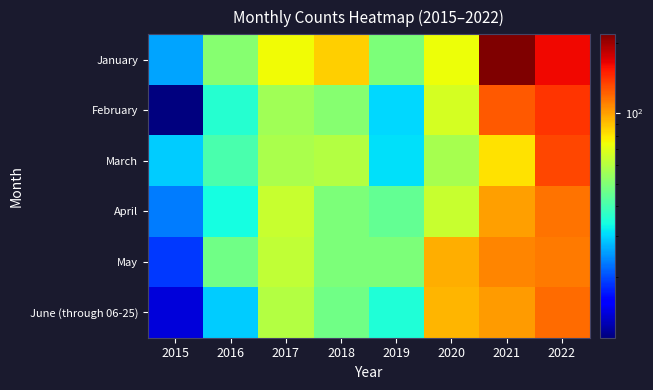

Reading left to right, extract all data points from this chart.

January: 2015=26	2016=51	2017=75	2018=86	2019=49	2020=74	2021=217	2022=161
February: 2015=11	2016=36	2017=56	2018=51	2019=30	2020=67	2021=125	2022=141
March: 2015=29	2016=41	2017=58	2018=60	2019=31	2020=57	2021=81	2022=133
April: 2015=23	2016=34	2017=64	2018=49	2019=45	2020=64	2021=100	2022=115
May: 2015=19	2016=47	2017=63	2018=49	2019=49	2020=96	2021=108	2022=113
June (through 06-25): 2015=14	2016=29	2017=60	2018=47	2019=35	2020=93	2021=101	2022=118